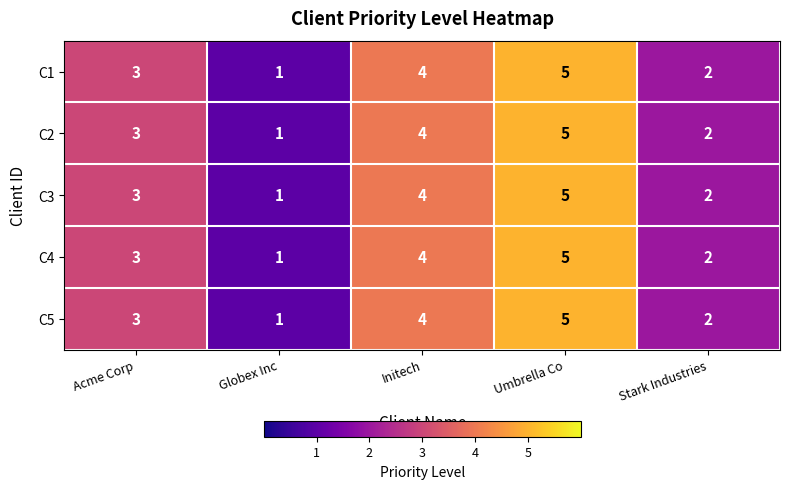

How many categories are shown in the chart?

5